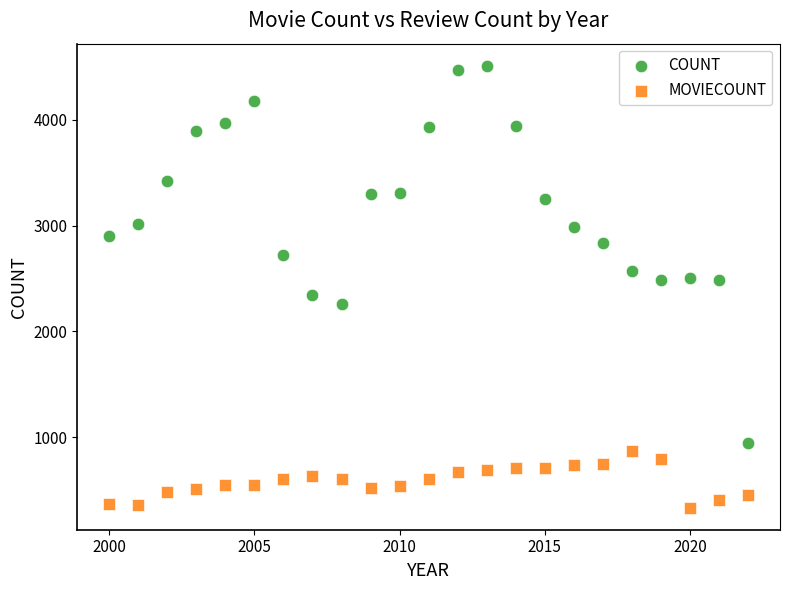

What are all the series names shown in the legend?

COUNT, MOVIECOUNT